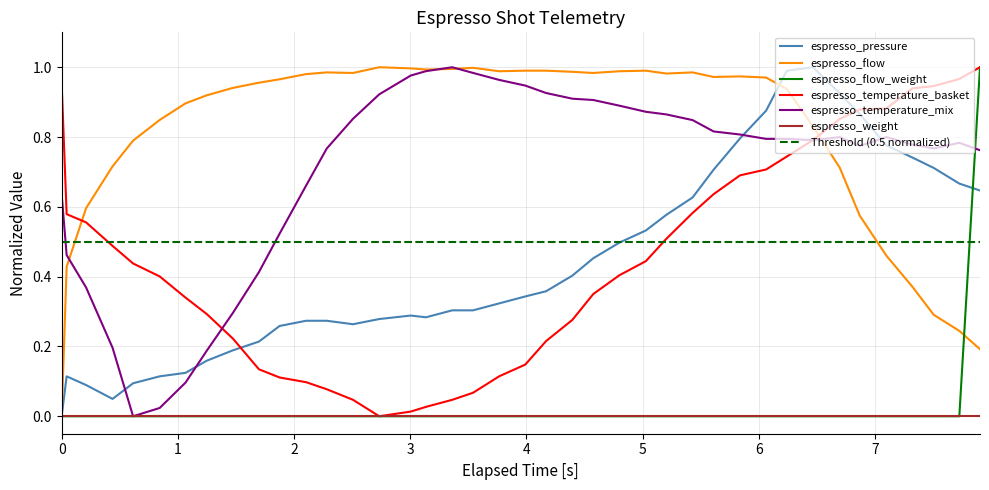

Which series has the widest spread of values?

espresso_pressure